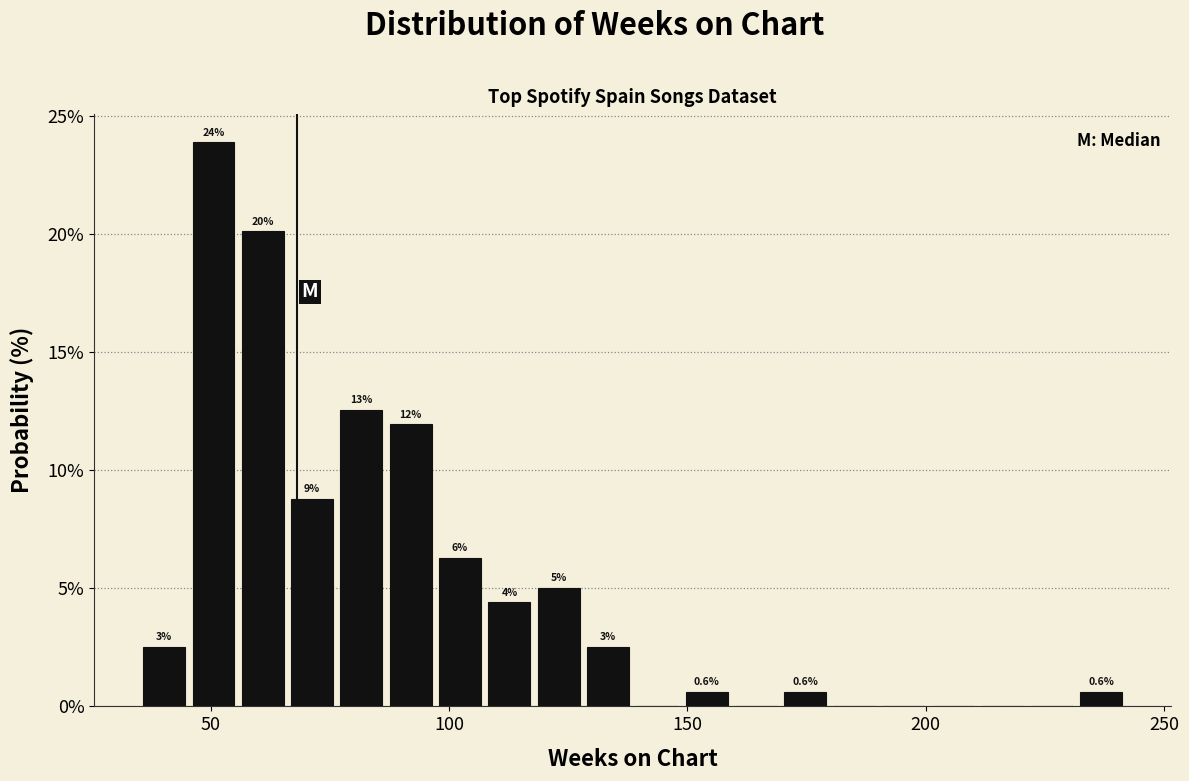

Around what value on the x-axis is the tallest bar? Give the approximate position of its centre, as read against the axis.

50